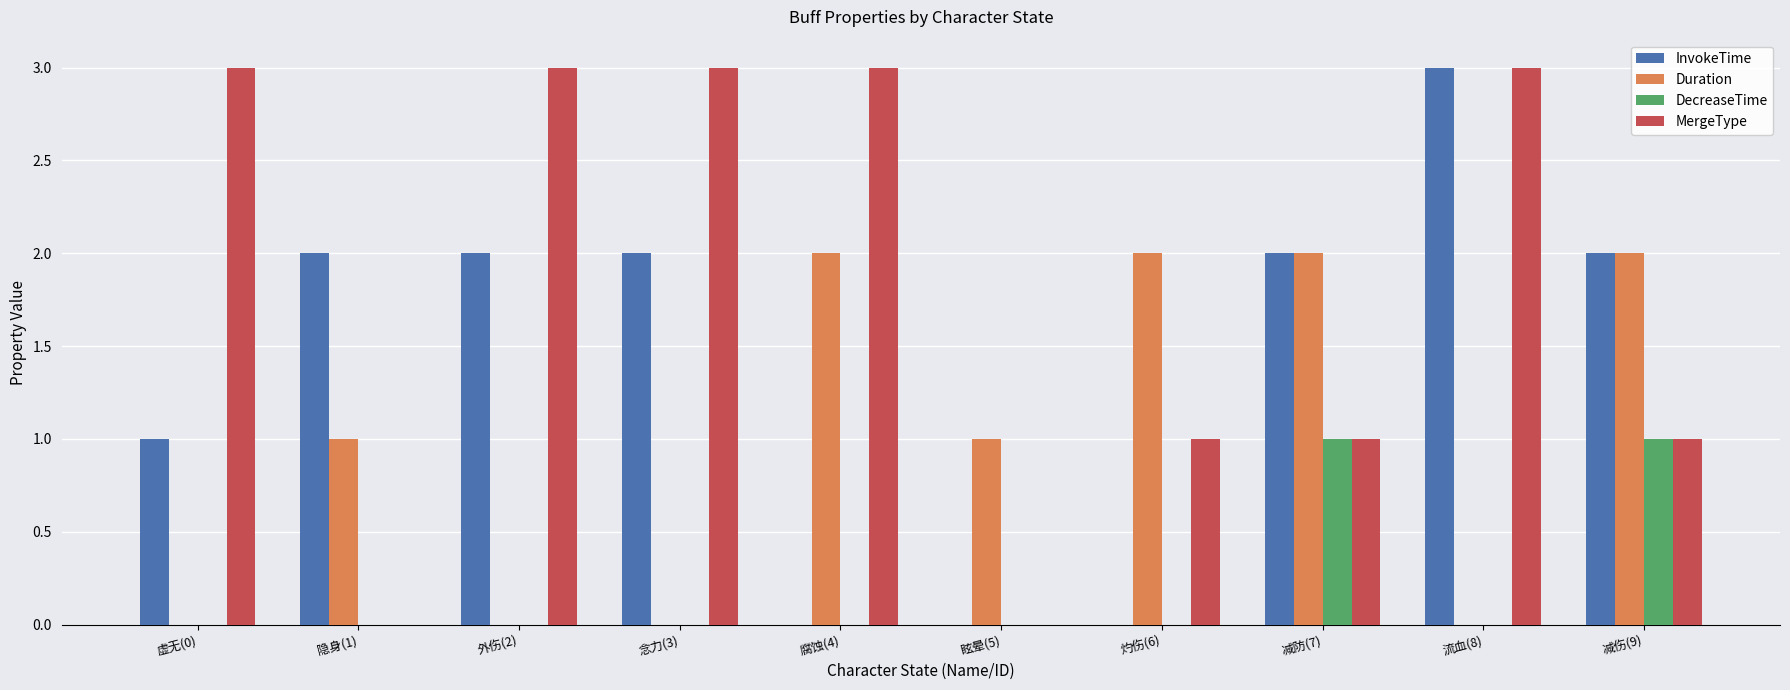

Reading left to right, list all the values displayed in this chart.

InvokeTime: 1	2	2	2	0	0	0	2	3	2
Duration: 0	1	0	0	2	1	2	2	0	2
DecreaseTime: 0	0	0	0	0	0	0	1	0	1
MergeType: 3	0	3	3	3	0	1	1	3	1